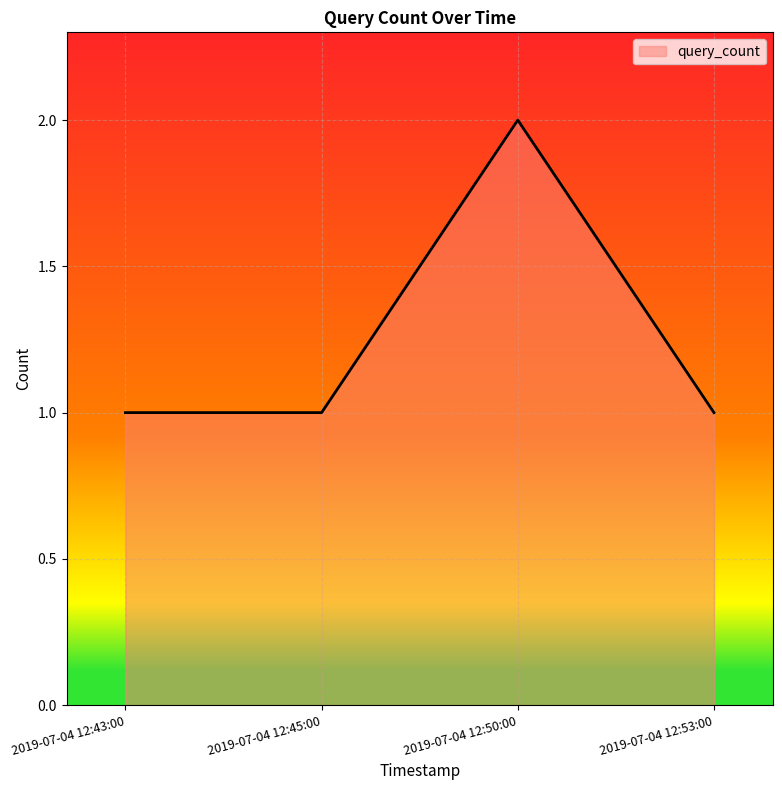

Approximately how many times larger is the value at 2019-07-04 12:45:00 compared to 2019-07-04 12:50:00?

0.5